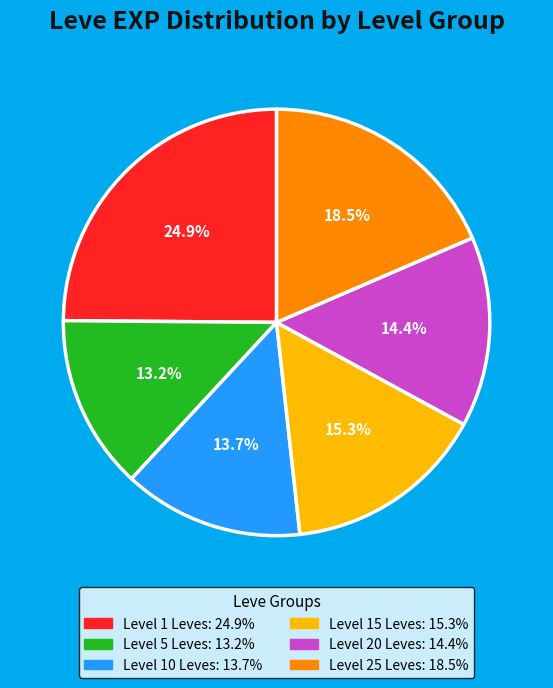

Is there any slice that represents more than half of the pie?

No